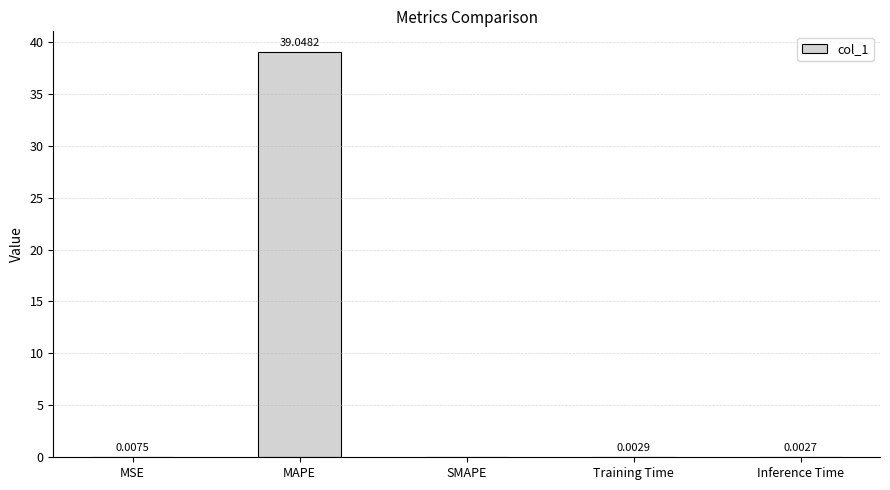

How many data points are above 0?

4